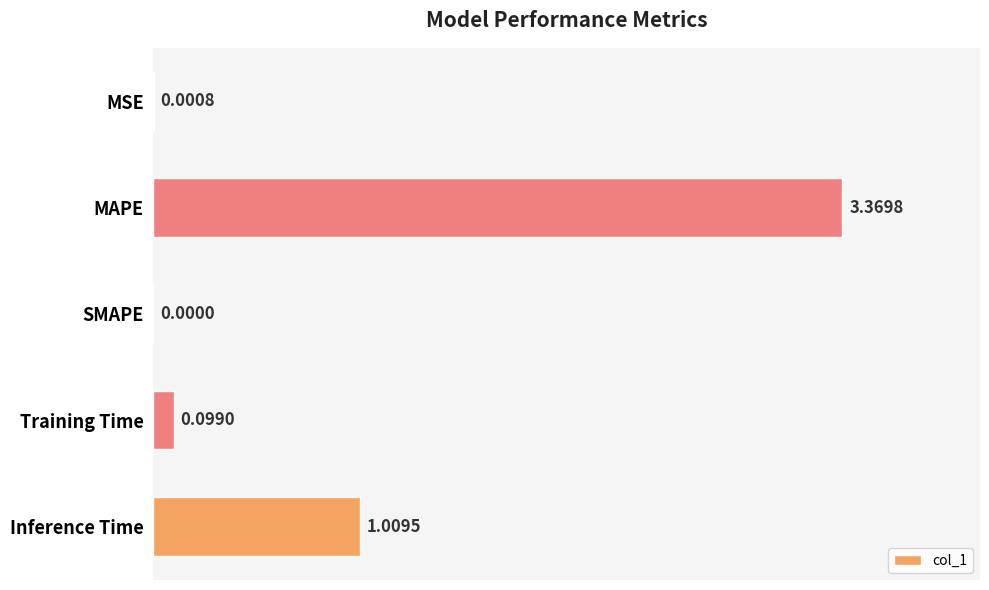

At which category does the chart reach its peak across all series?

MAPE